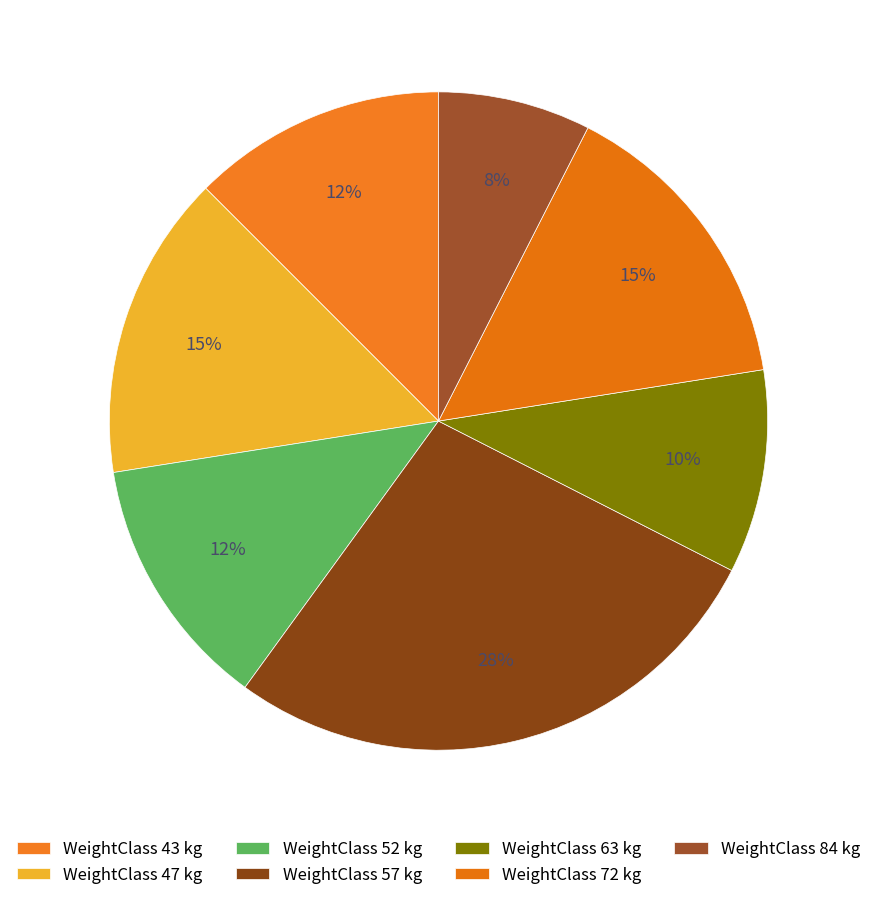

Which category has the smallest portion of the pie?

WeightClass 84 kg